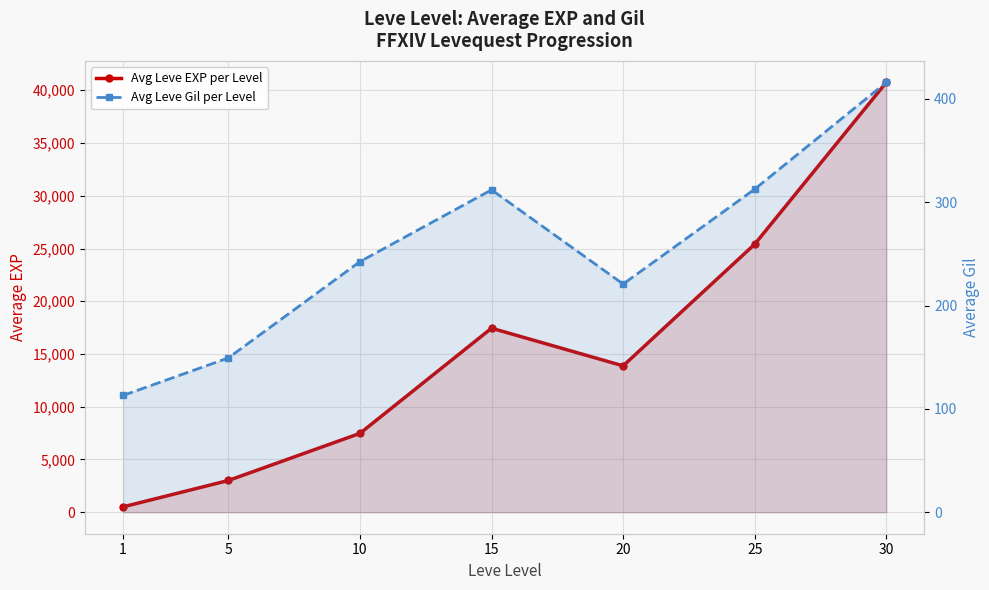

How many lines are shown in the chart?

2